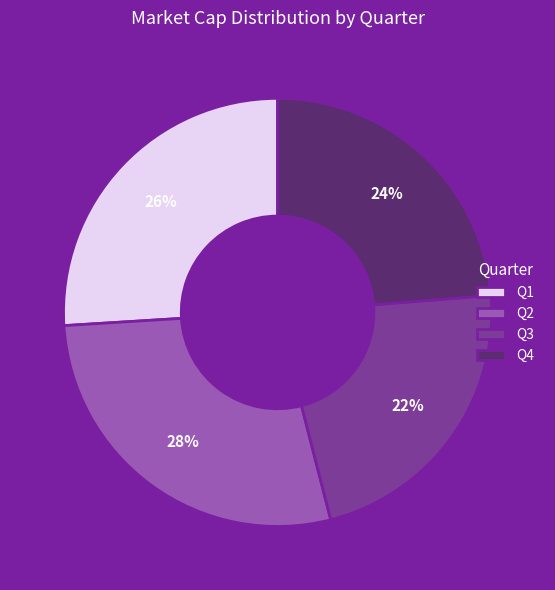

The Q2 slice represents 35% of the pie. True or false?

False